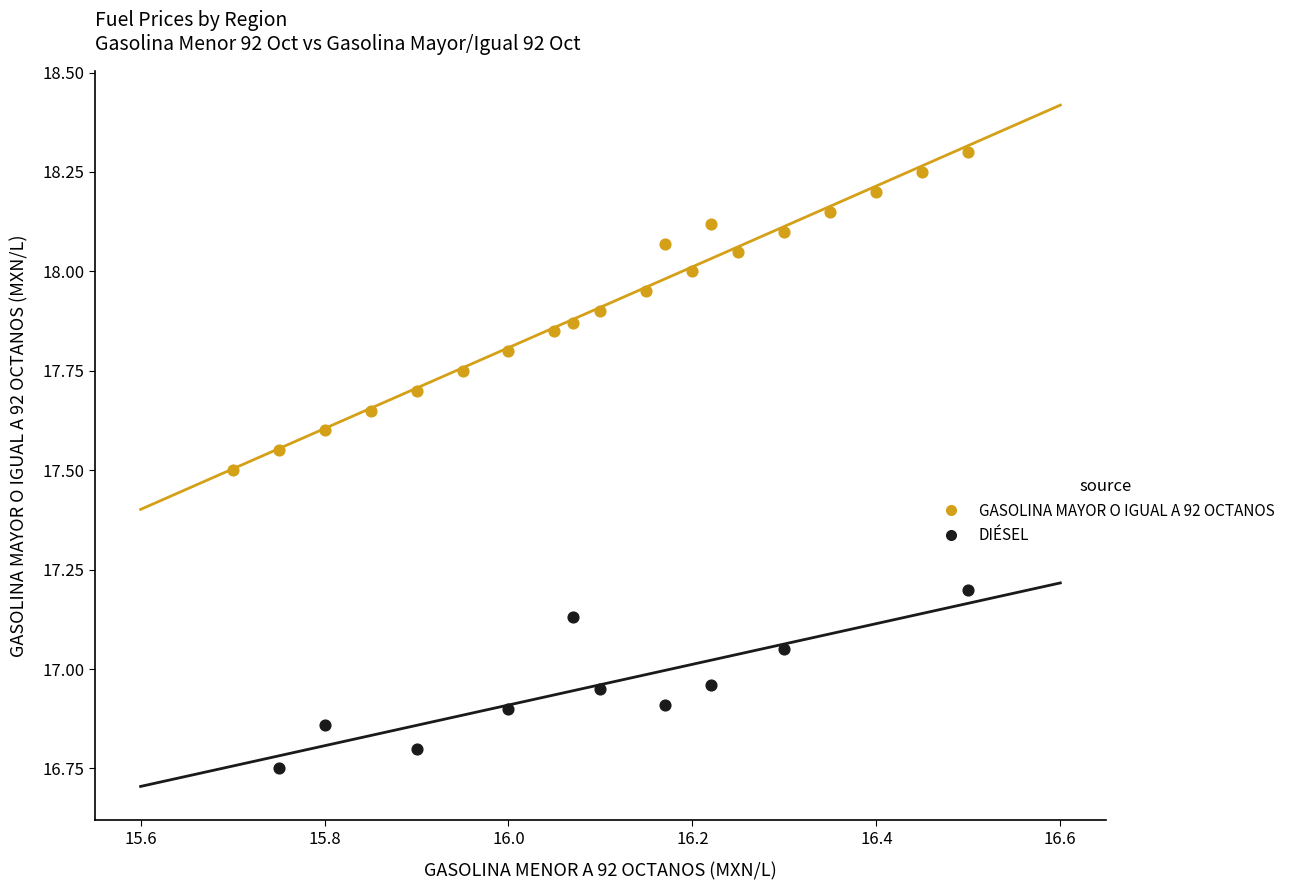

Which series has the widest spread of Y values?

GASOLINA MAYOR O IGUAL A 92 OCTANOS